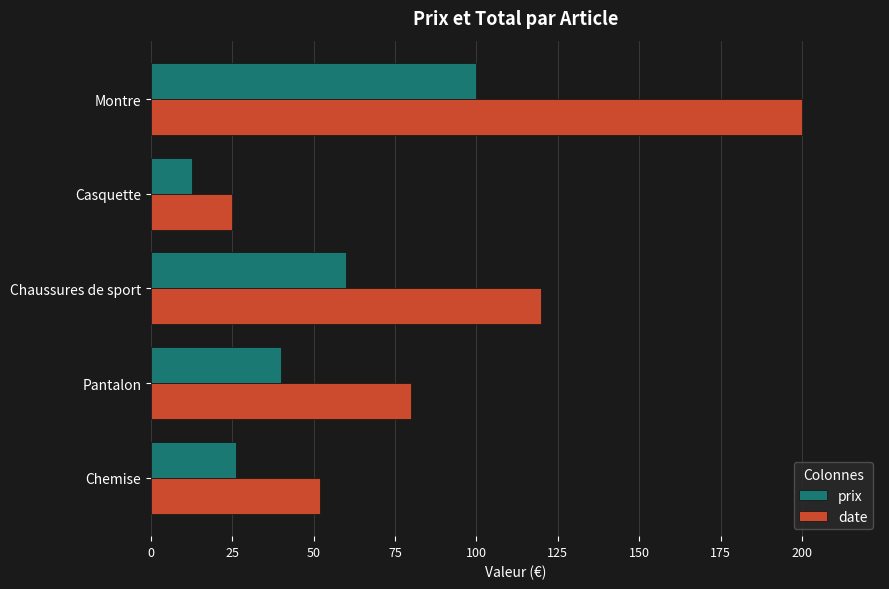

What is the difference between the maximum and minimum values in the date series?

175.0